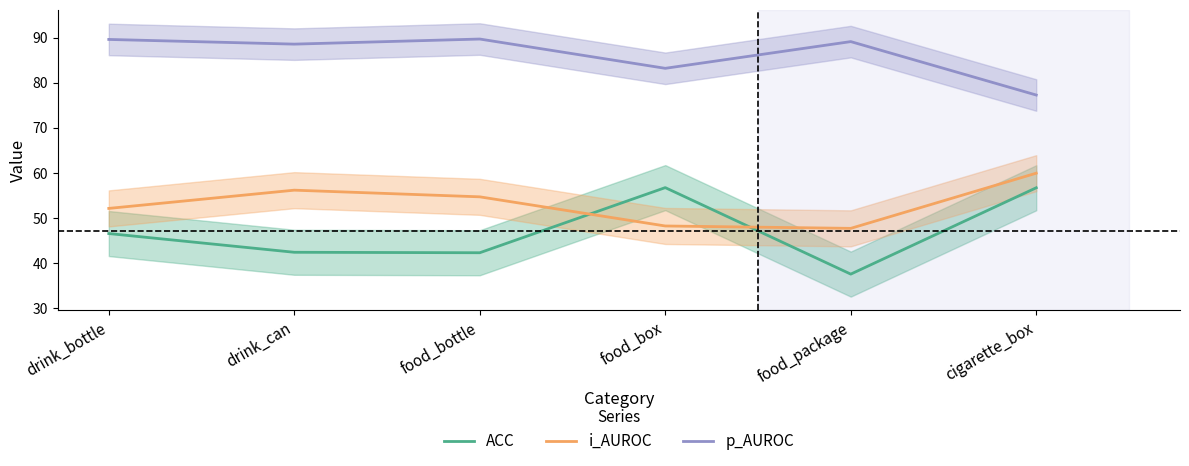

How many lines are shown in the chart?

3